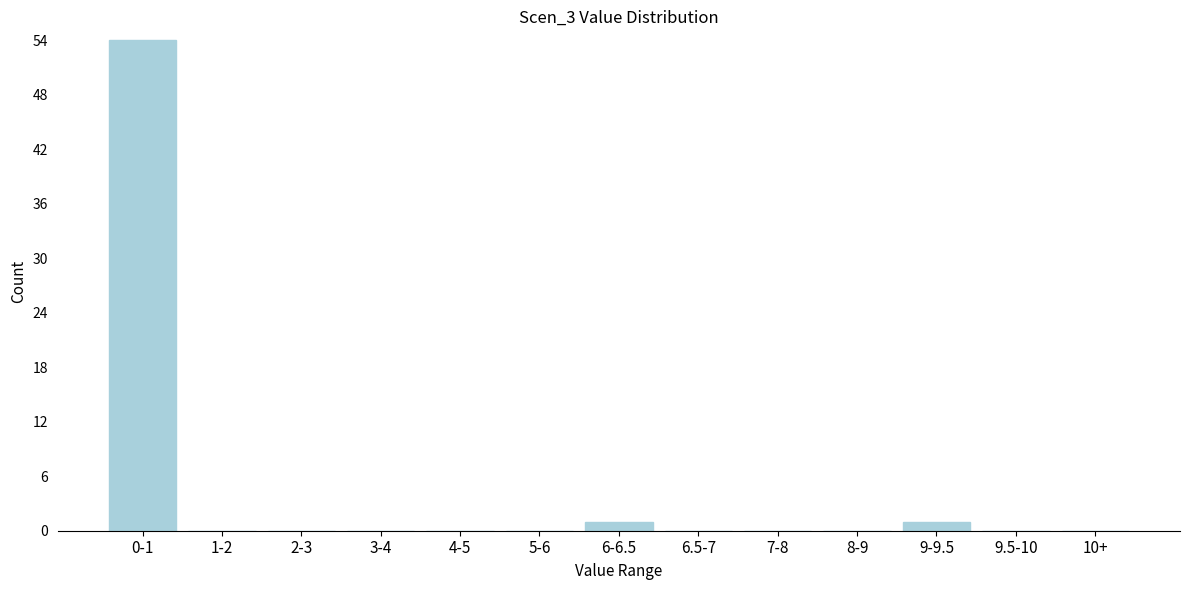

Reading right to left, transcribe all the data shown in this chart.

10+=0	9.5-10=0	9-9.5=1	8-9=0	7-8=0	6.5-7=0	6-6.5=1	5-6=0	4-5=0	3-4=0	2-3=0	1-2=0	0-1=54